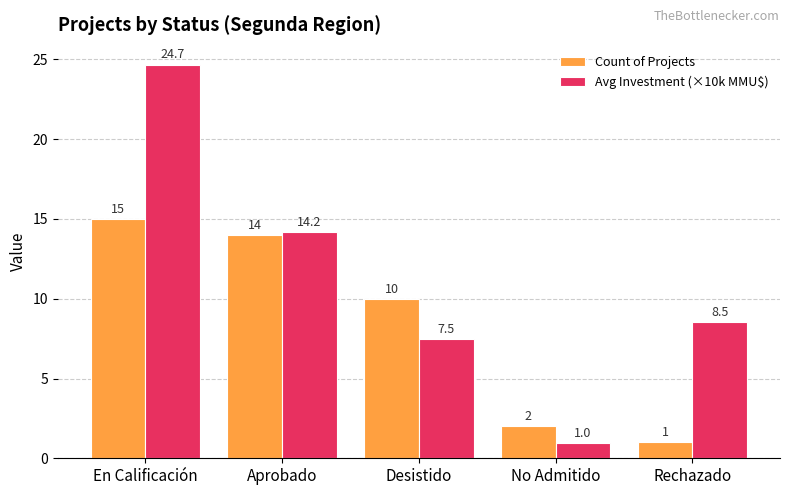

Reading left to right, transcribe all the data shown in this chart.

Count of Projects: 15.0	14.0	10.0	2.0	1.0
Avg Investment (×10k MMU$): 24.7	14.2	7.5	1.0	8.5